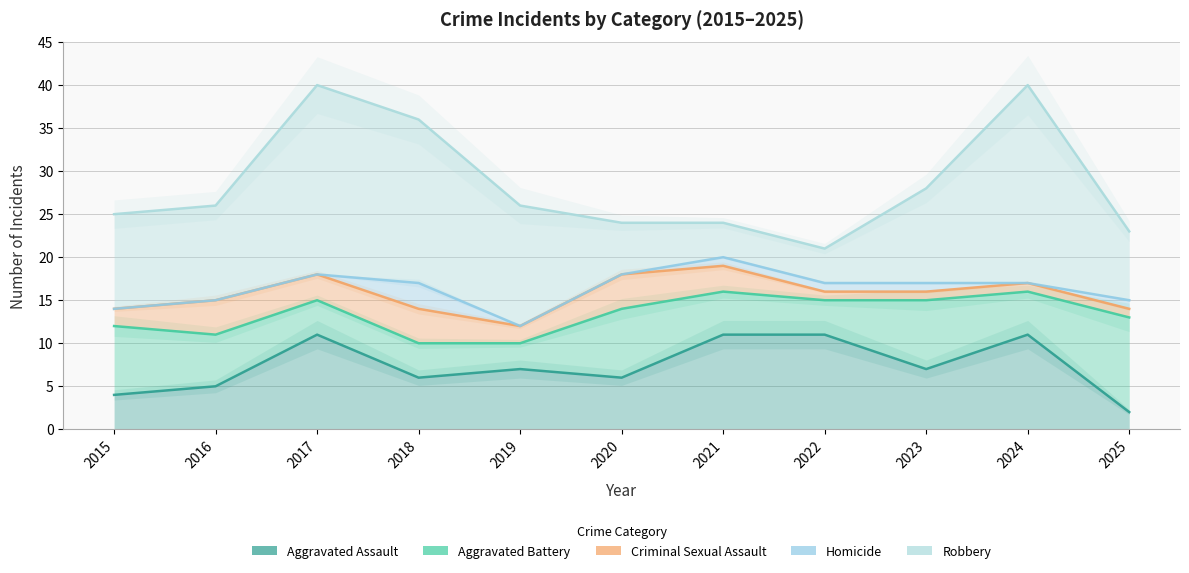

The Homicide series shows 1 at 2019. True or false?

False